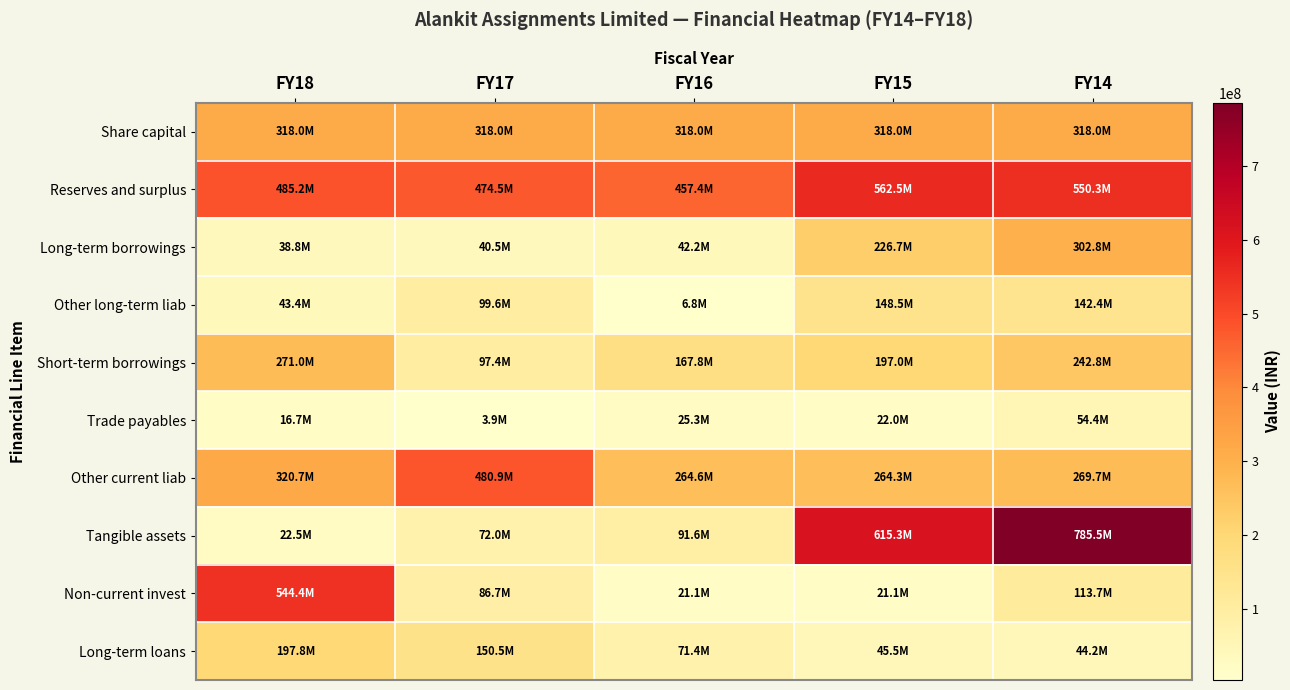

What is the difference between the highest and lowest values at FY16?

450560972